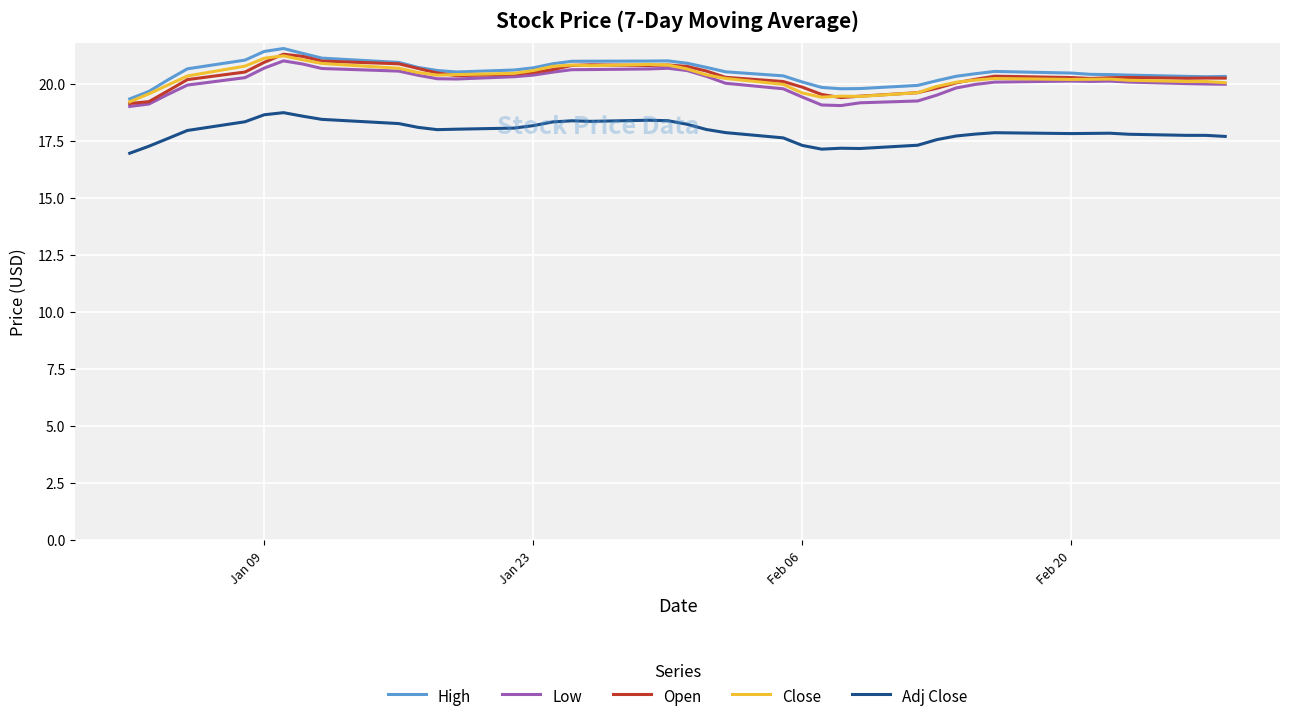

True or false: Adj Close and Close cross at least once.

False